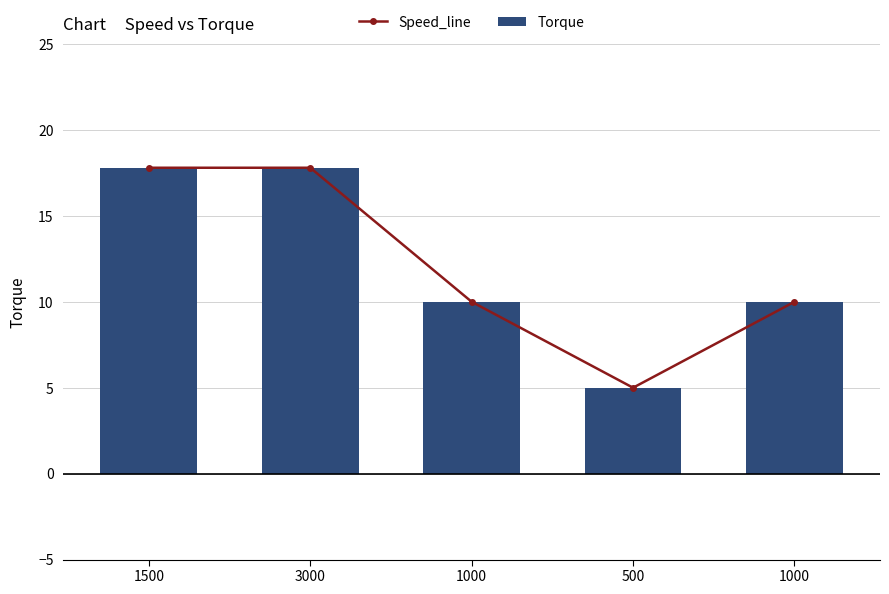

What is the sum of the Torque values at 1000 and 3000?

27.8